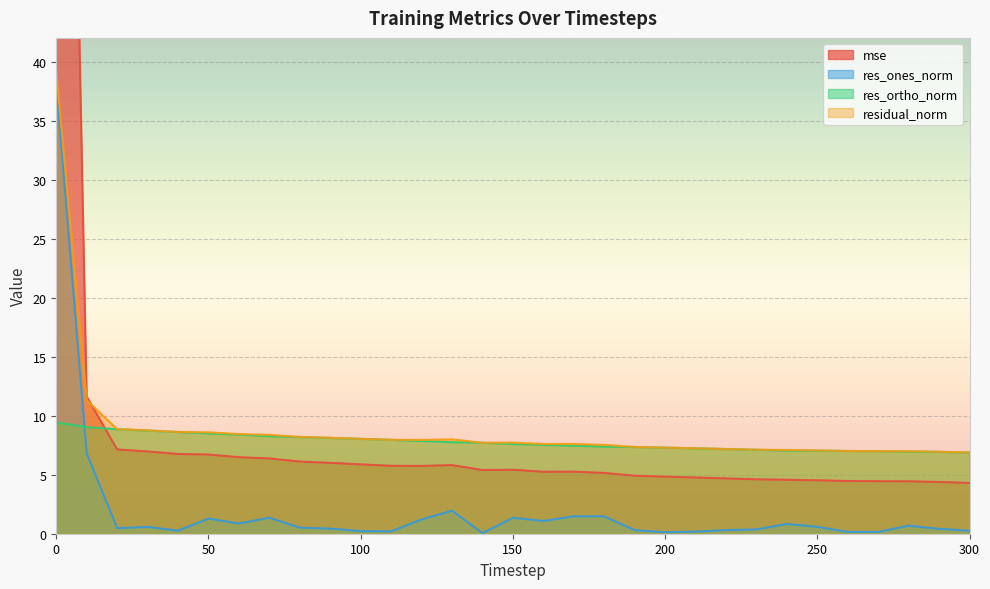

Which series ends up on top after the final intersection of mse and residual_norm?

residual_norm